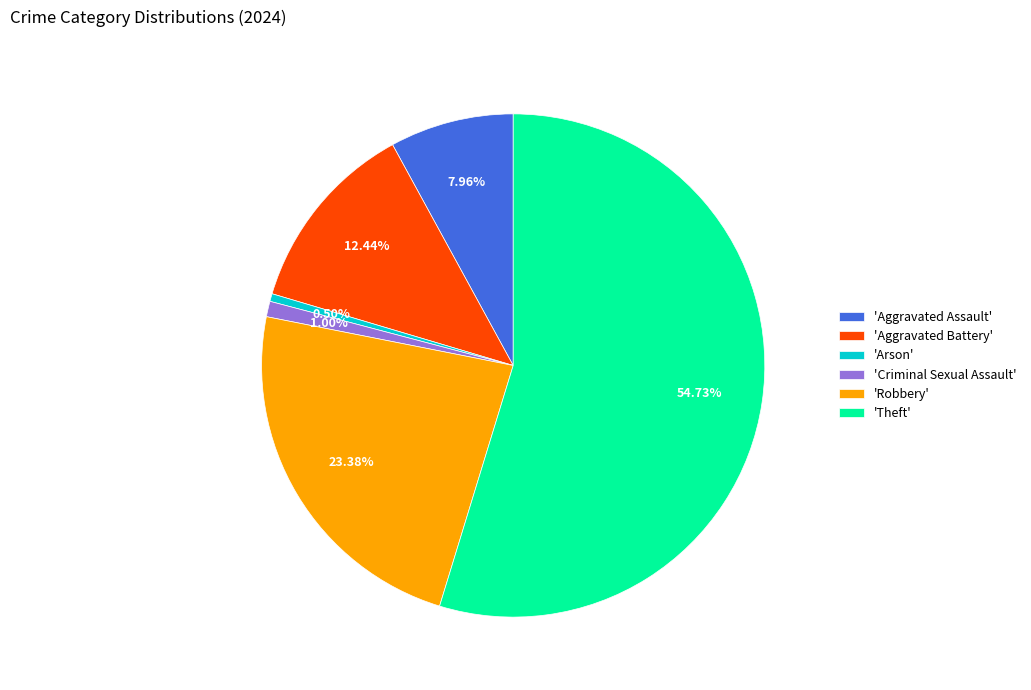

Does 'Theft' represent more than half of the total?

Yes